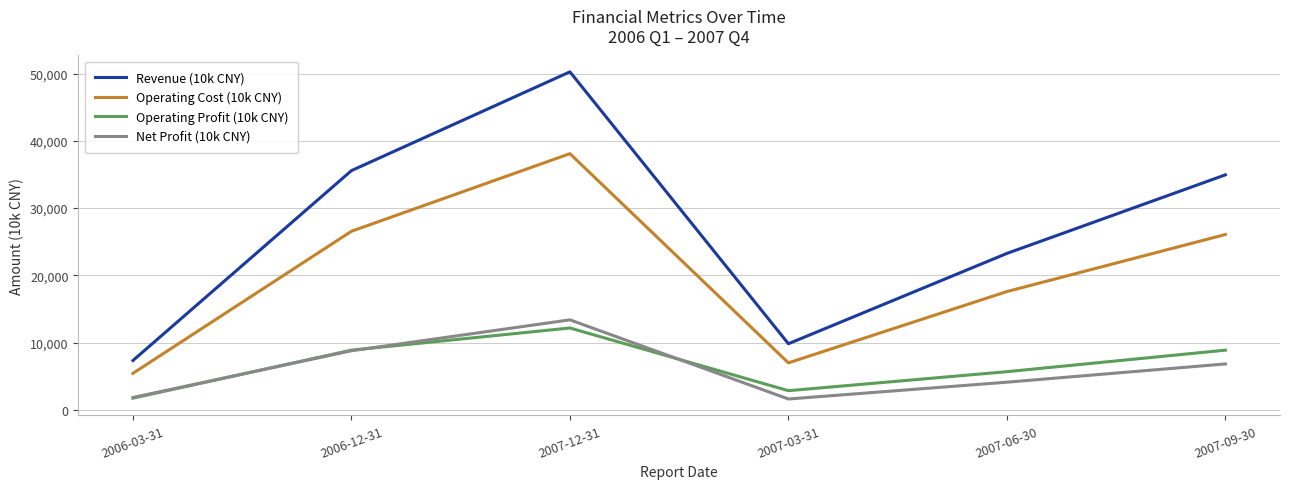

What position from the right is 2007-03-31?

3